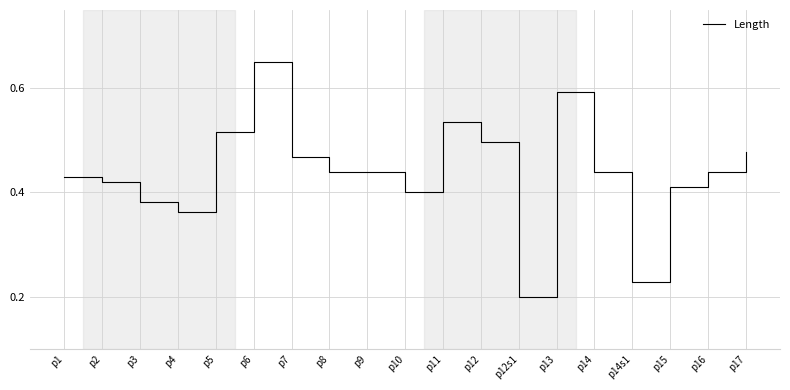

What position from the right is p15?

3